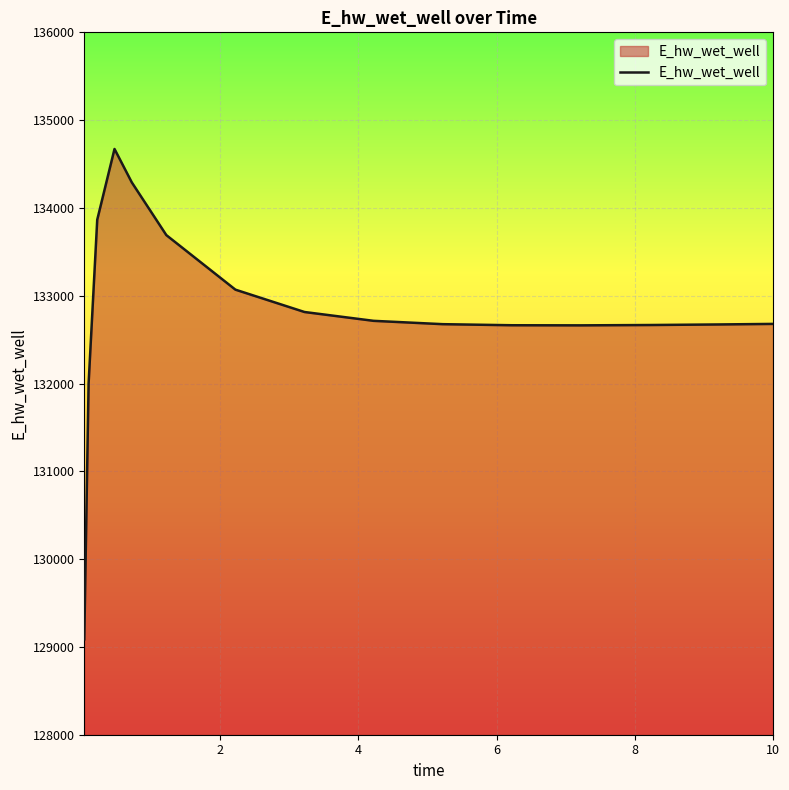

What is the difference between the maximum and minimum values?

5585.0